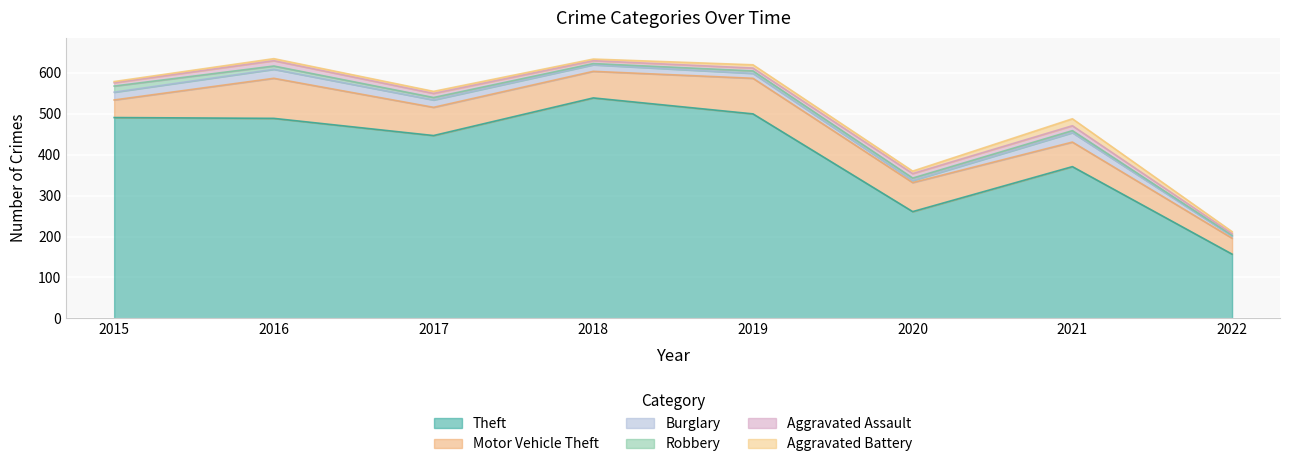

What is the difference between the maximum and minimum values in the Robbery series?

13